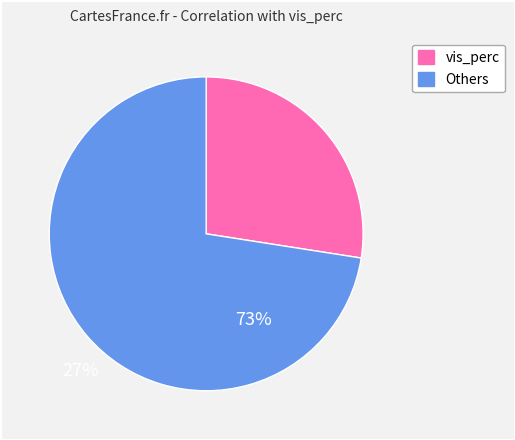

How many slices are in this pie chart?

2